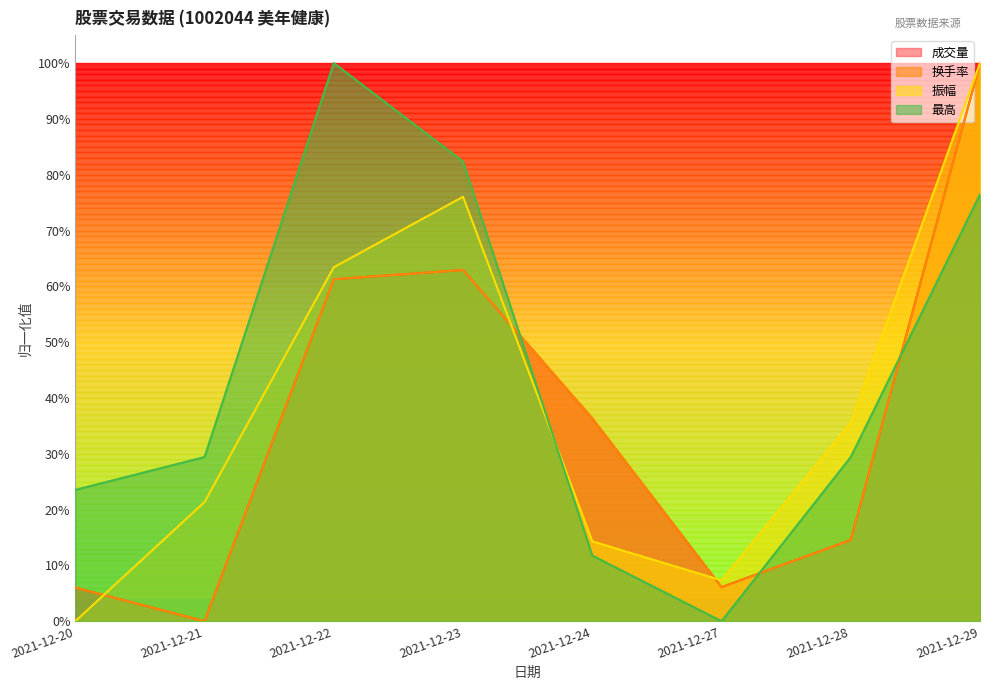

True or false: 换手率 has more than 0 points higher than both neighbors.

True